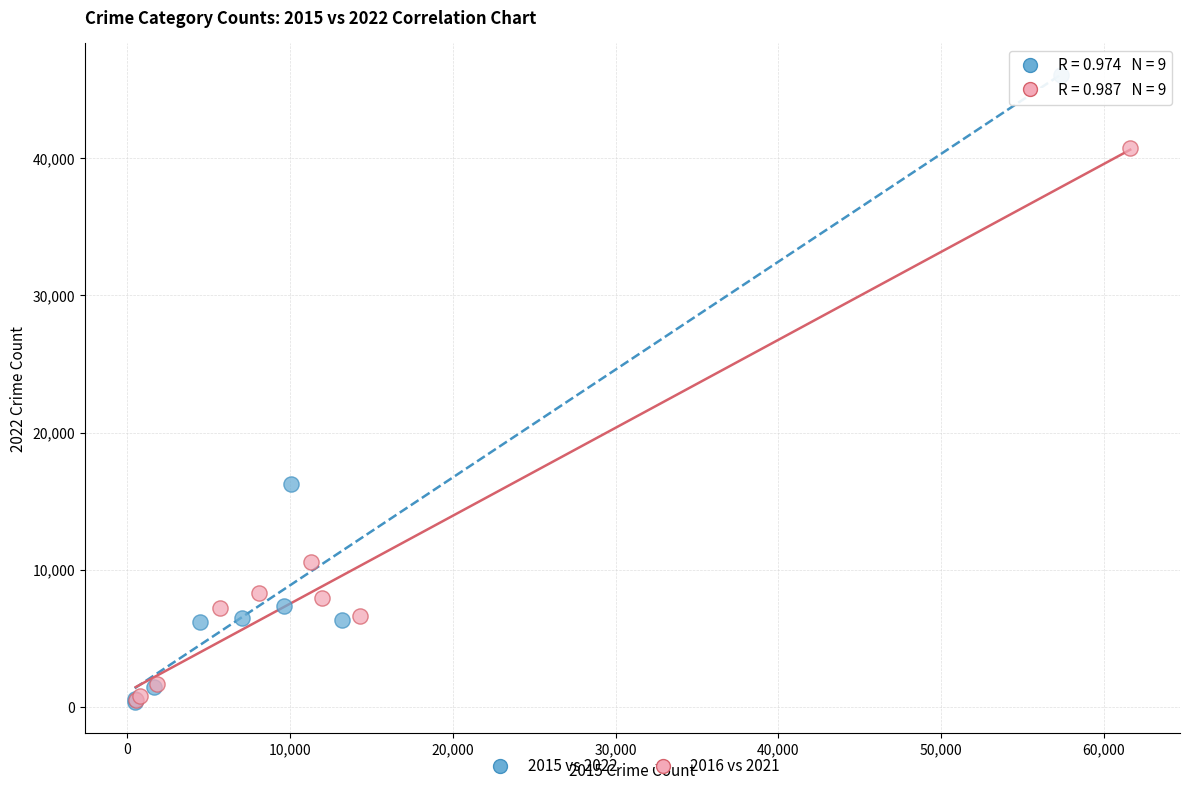

Which series has the largest Y range (max minus min)?

2015 vs 2022